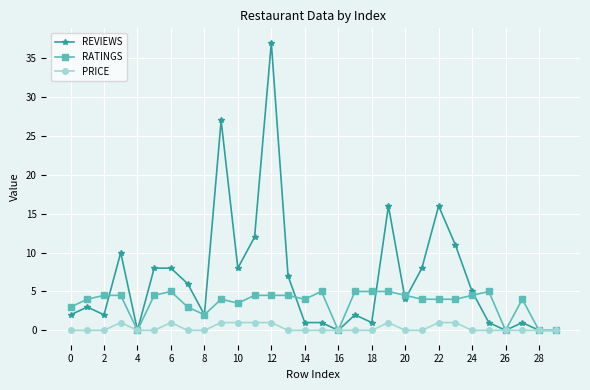

True or false: PRICE has more than 2 interior local peaks.

True